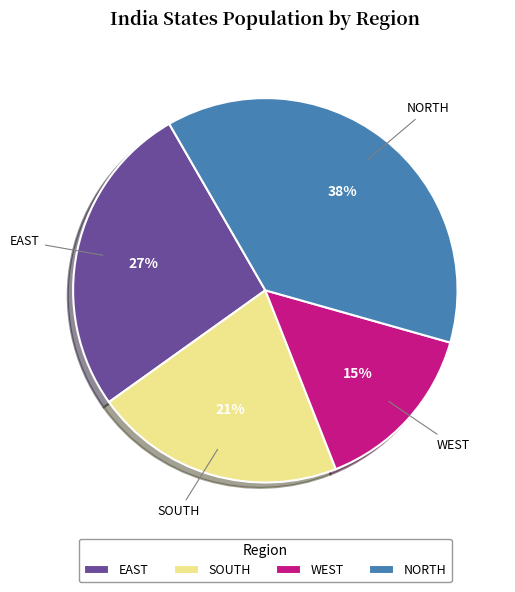

Does WEST account for over 50% of the chart?

No